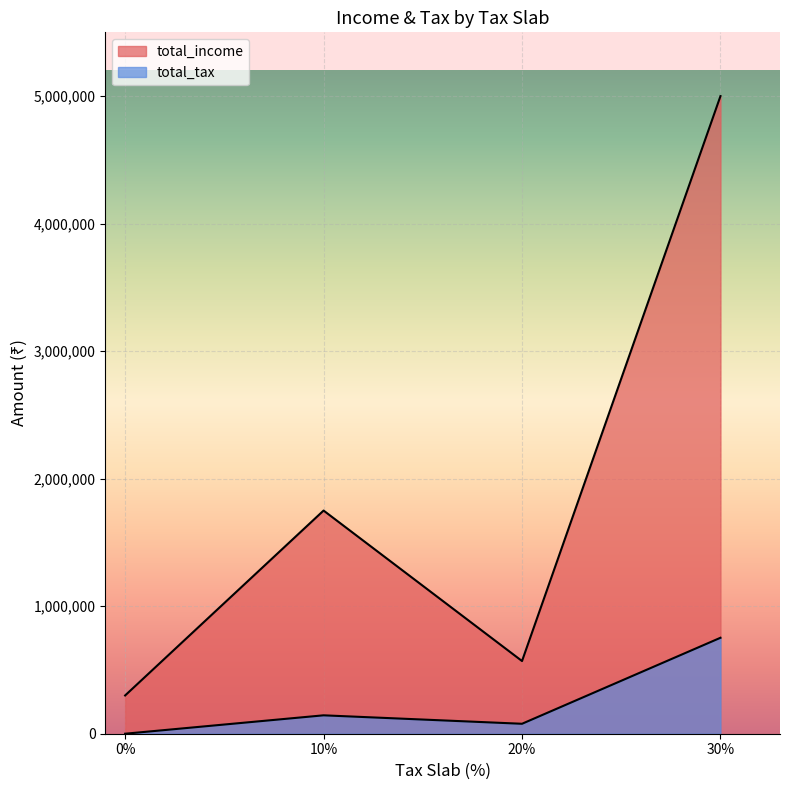

True or false: total_income has a value of 4778980 at 30.

False